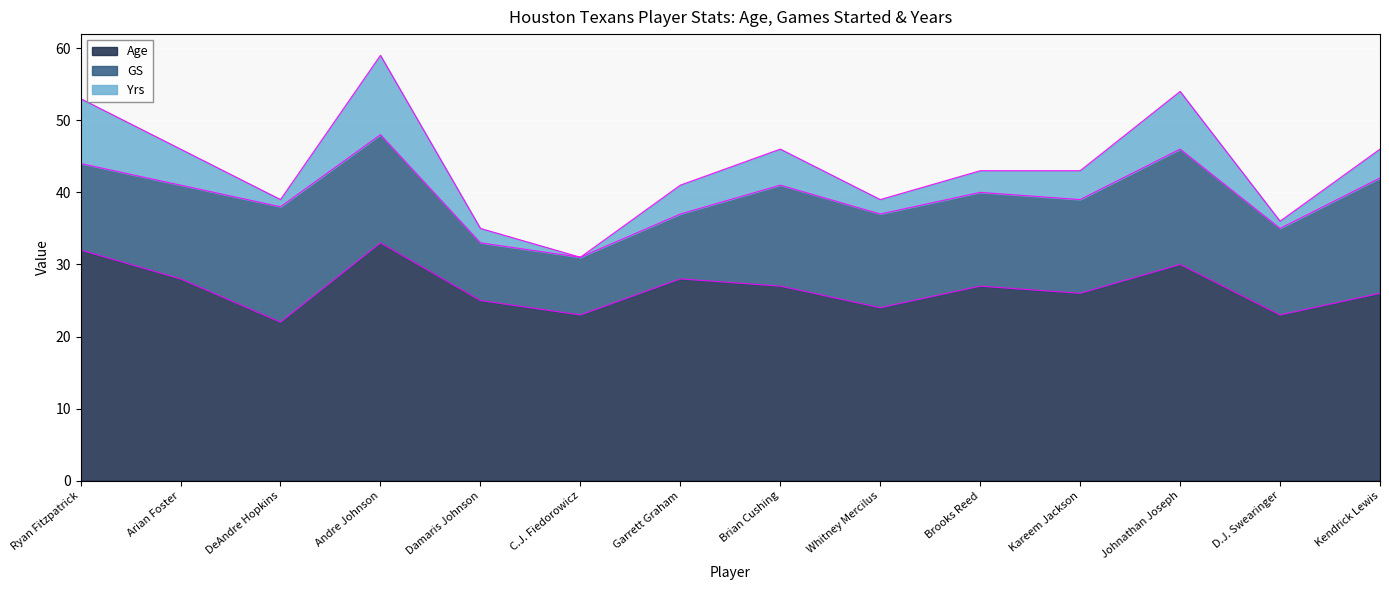

True or false: GS and Yrs intersect in this chart.

False